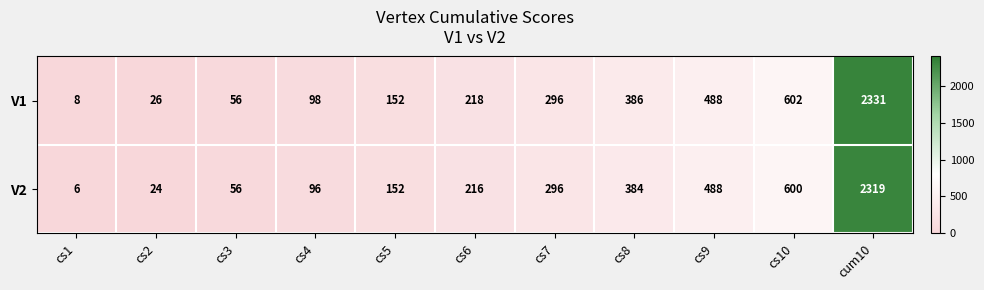

True or false: V2 has a value of 66 at cs5.

False